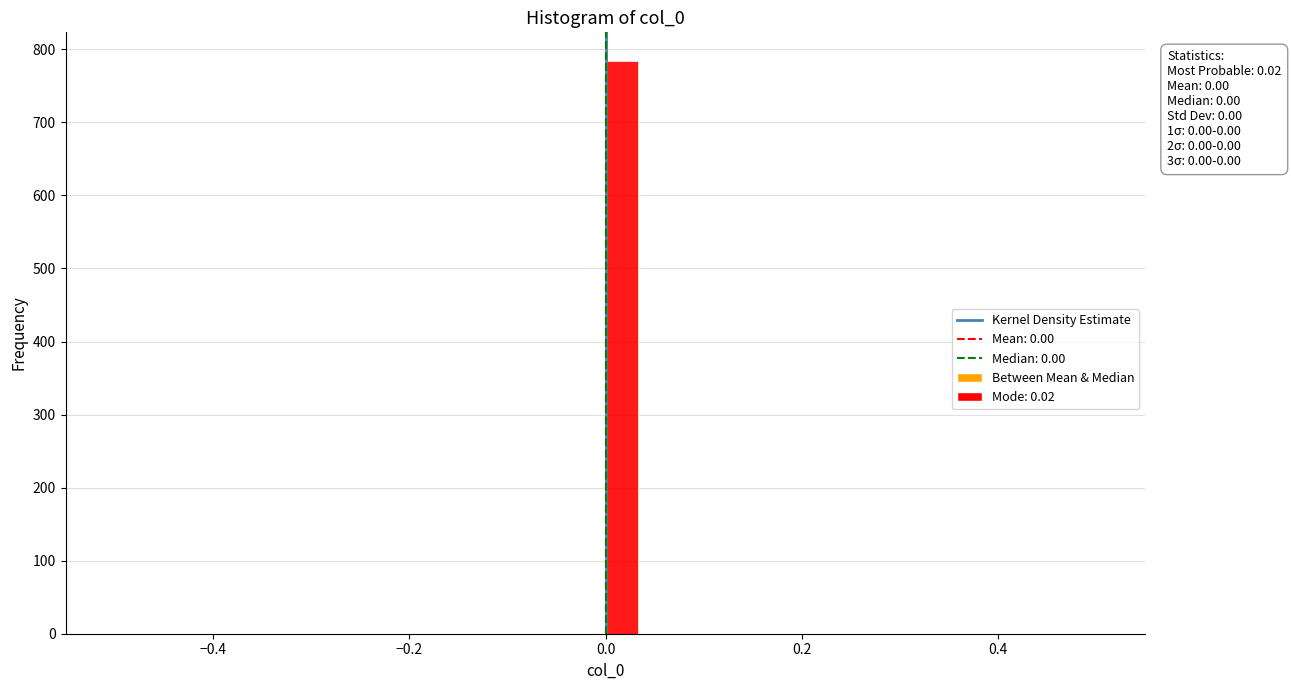

Around what value on the x-axis is the tallest bar? Give the approximate position of its centre, as read against the axis.

0.02